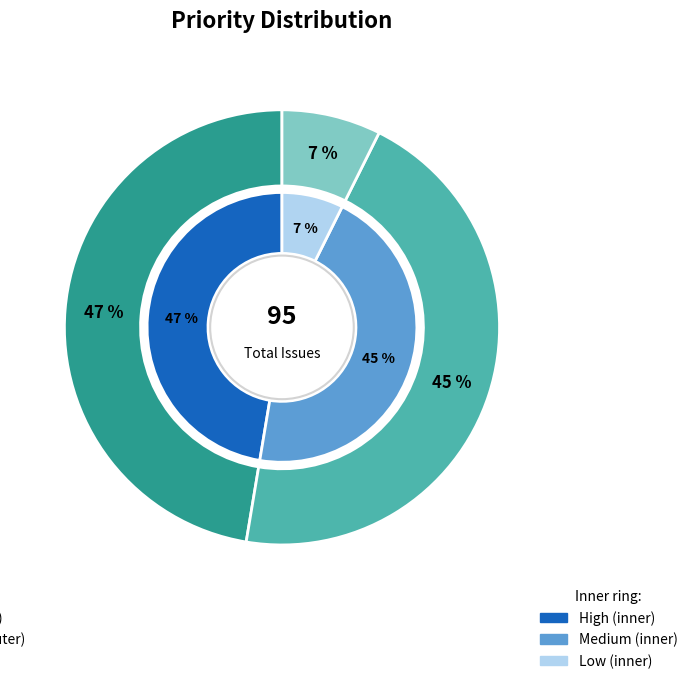

Combined, what portion of the pie is High and Medium?

92.6%